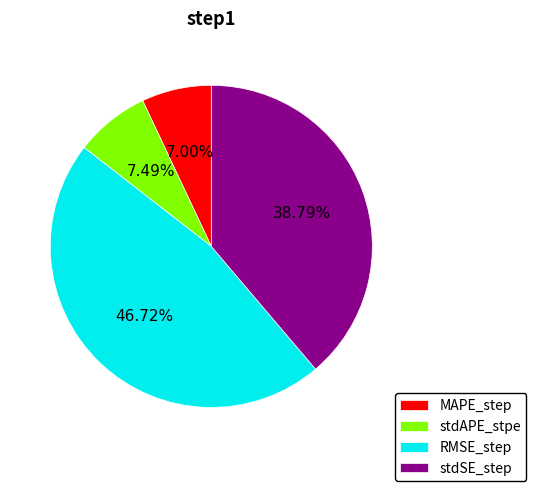

True or false: RMSE_step accounts for 53% of the total.

False